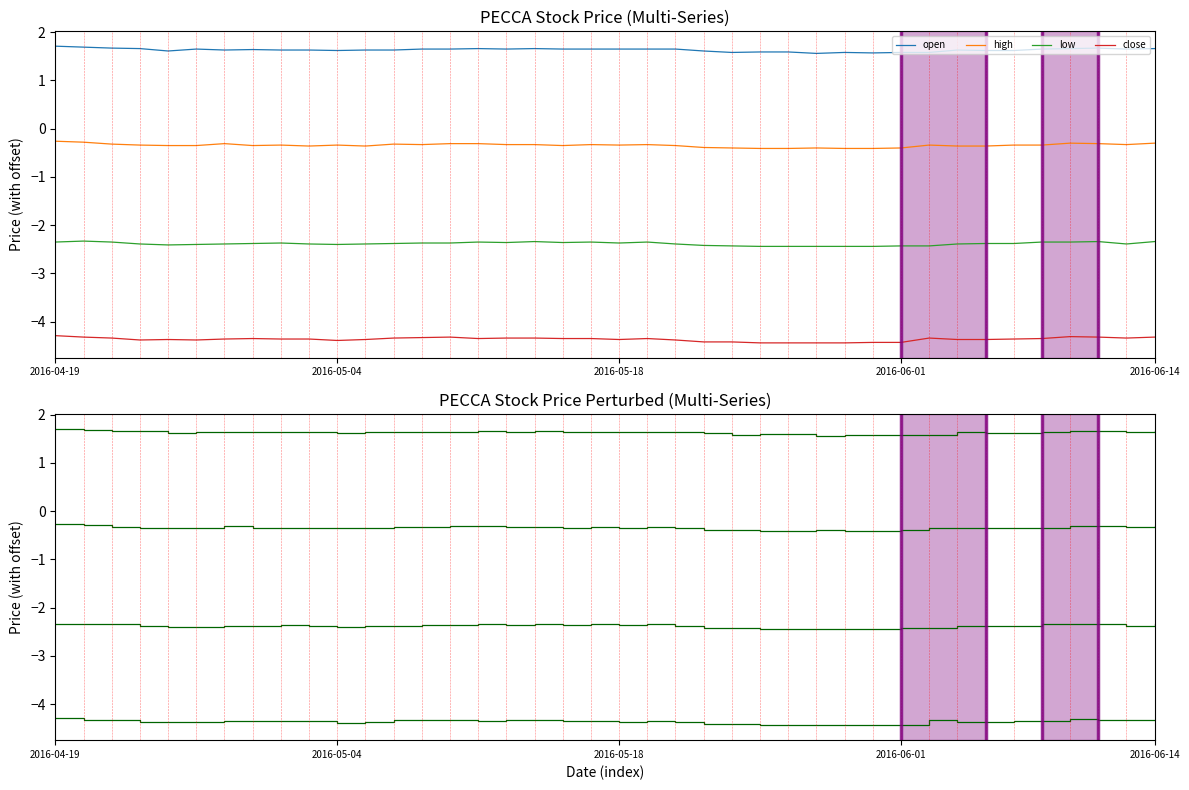

Which series changed the most between 2016-06-01 and 15?

low